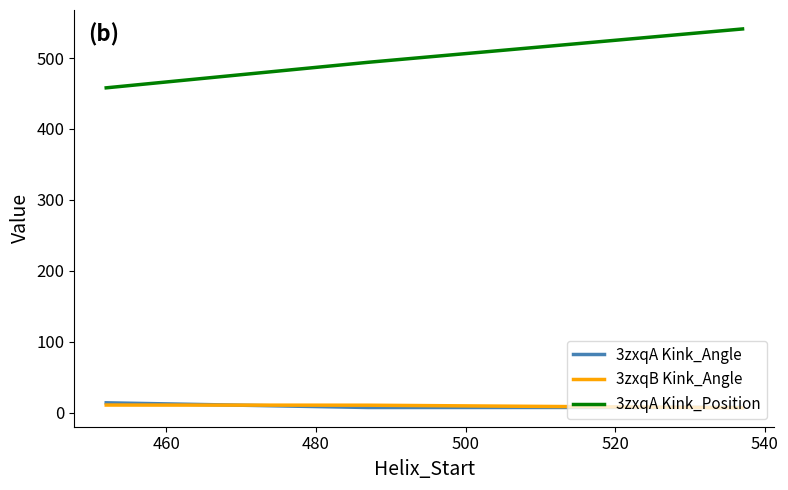

Which series has the largest total across all categories?

3zxqA Kink_Position